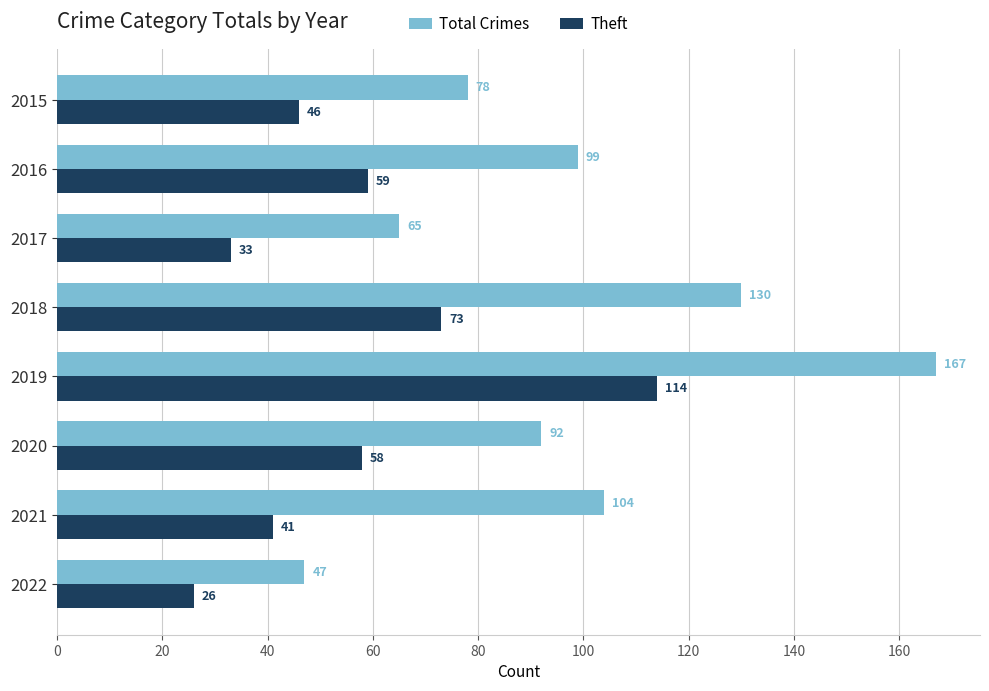

Is it true that Theft equals 23 at 2015?

False